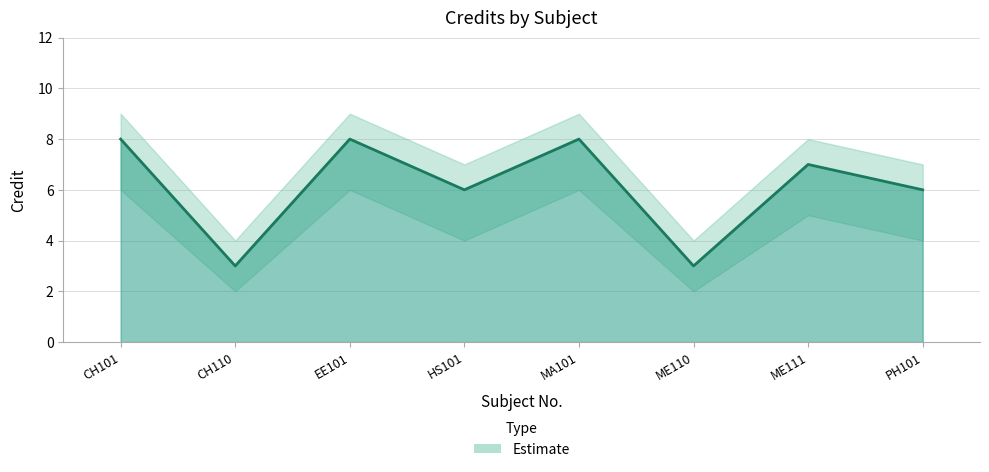

What is the value of the Credit point at the 3rd from the left?

8